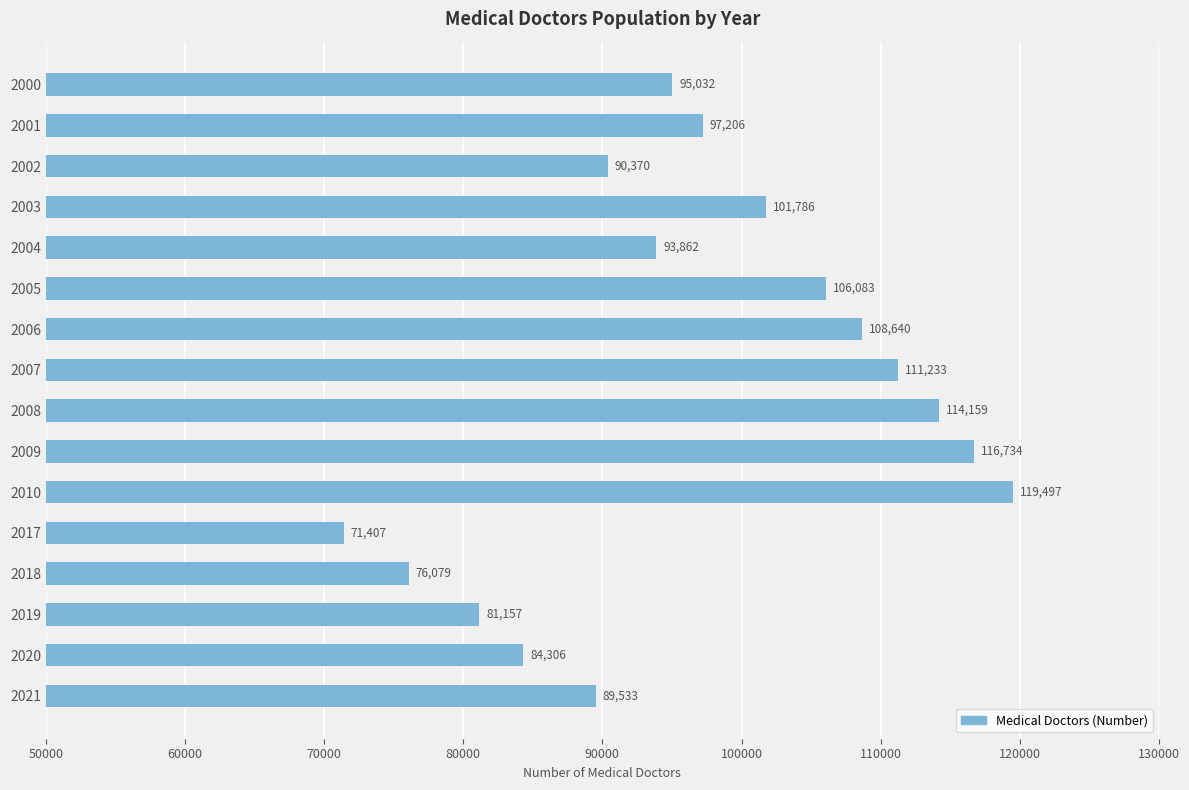

Which has a higher value, 2009 or 2018?

2009